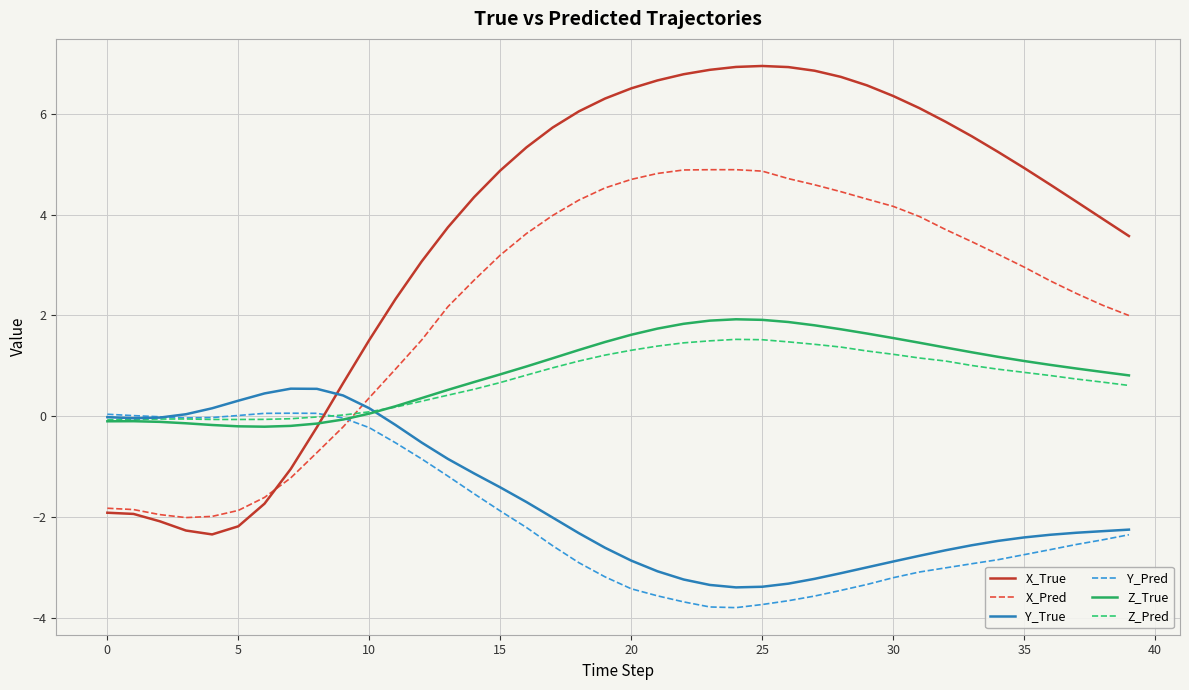

What is the smallest value displayed?

-3.8